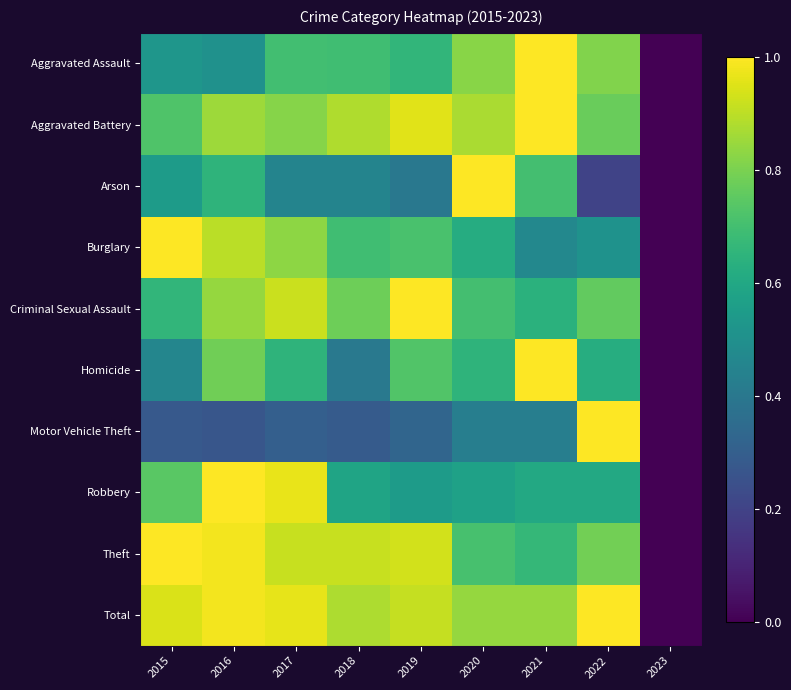

Reading left to right, transcribe all the data shown in this chart.

Aggravated Assault: 2015=0.5	2016=0.5	2017=0.7	2018=0.7	2019=0.7	2020=0.8	2021=1.0	2022=0.8	2023=0.0
Aggravated Battery: 2015=0.7	2016=0.9	2017=0.8	2018=0.9	2019=1.0	2020=0.9	2021=1.0	2022=0.8	2023=0.0
Arson: 2015=0.6	2016=0.7	2017=0.5	2018=0.5	2019=0.4	2020=1.0	2021=0.7	2022=0.2	2023=0.0
Burglary: 2015=1.0	2016=0.9	2017=0.8	2018=0.7	2019=0.7	2020=0.6	2021=0.5	2022=0.5	2023=0.0
Criminal Sexual Assault: 2015=0.7	2016=0.8	2017=0.9	2018=0.8	2019=1.0	2020=0.7	2021=0.6	2022=0.8	2023=0.0
Homicide: 2015=0.5	2016=0.8	2017=0.6	2018=0.4	2019=0.7	2020=0.6	2021=1.0	2022=0.6	2023=0.0
Motor Vehicle Theft: 2015=0.3	2016=0.3	2017=0.3	2018=0.3	2019=0.3	2020=0.4	2021=0.4	2022=1.0	2023=0.0
Robbery: 2015=0.7	2016=1.0	2017=1.0	2018=0.6	2019=0.5	2020=0.6	2021=0.6	2022=0.6	2023=0.0
Theft: 2015=1.0	2016=1.0	2017=0.9	2018=0.9	2019=0.9	2020=0.7	2021=0.7	2022=0.8	2023=0.0
Total: 2015=0.9	2016=1.0	2017=1.0	2018=0.9	2019=0.9	2020=0.8	2021=0.8	2022=1.0	2023=0.0